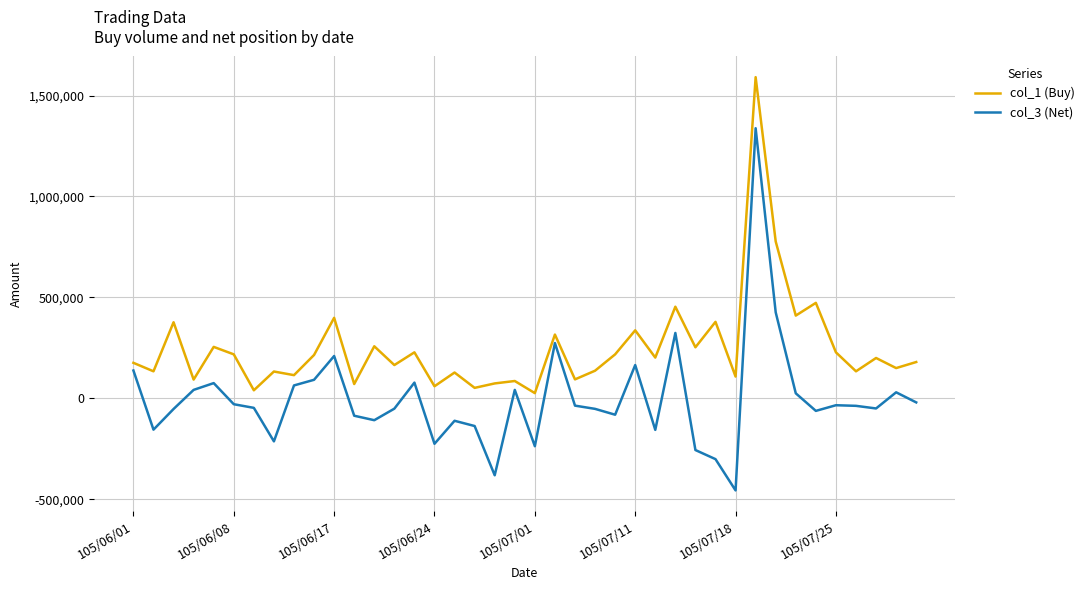

Which series has the largest total across all categories?

col_1 (Buy)